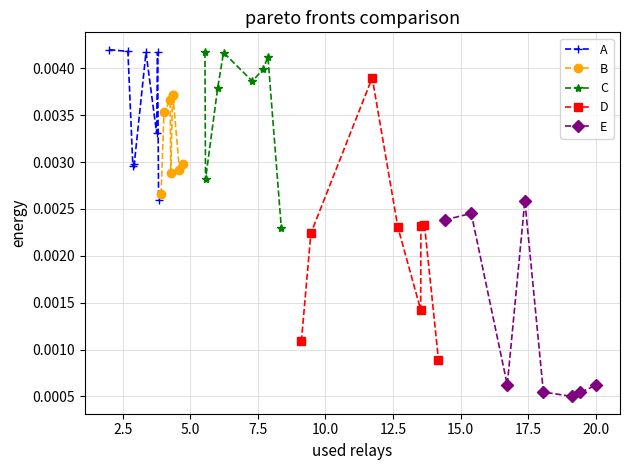

How many interior local peaks does the B series have?

2